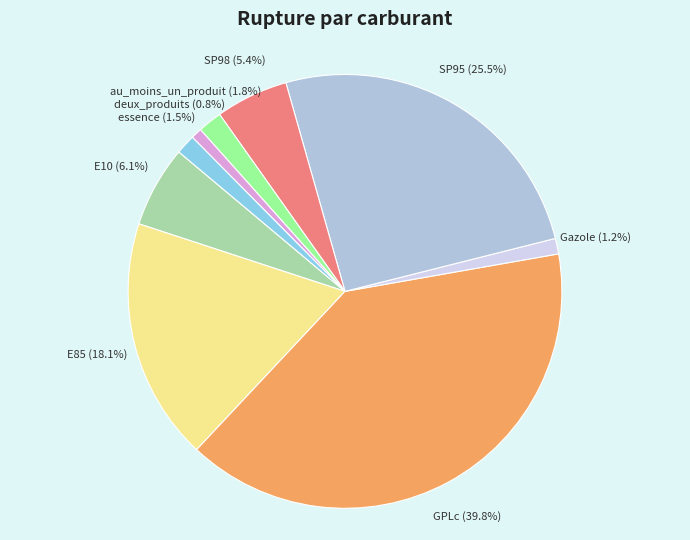

What is the ratio of the value at SP98 to the value at GPLc?

0.1